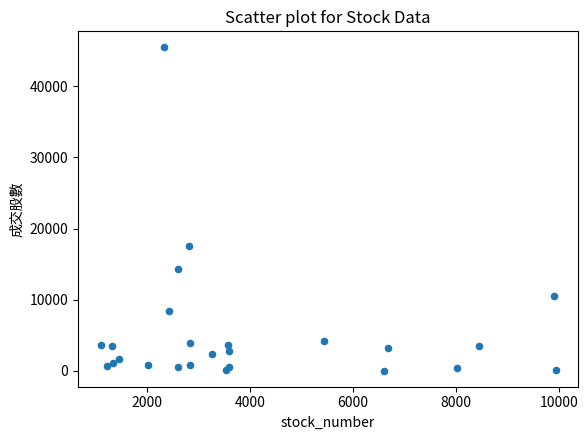

What Y value in the scatter plot is closest to 22752?

17547.0